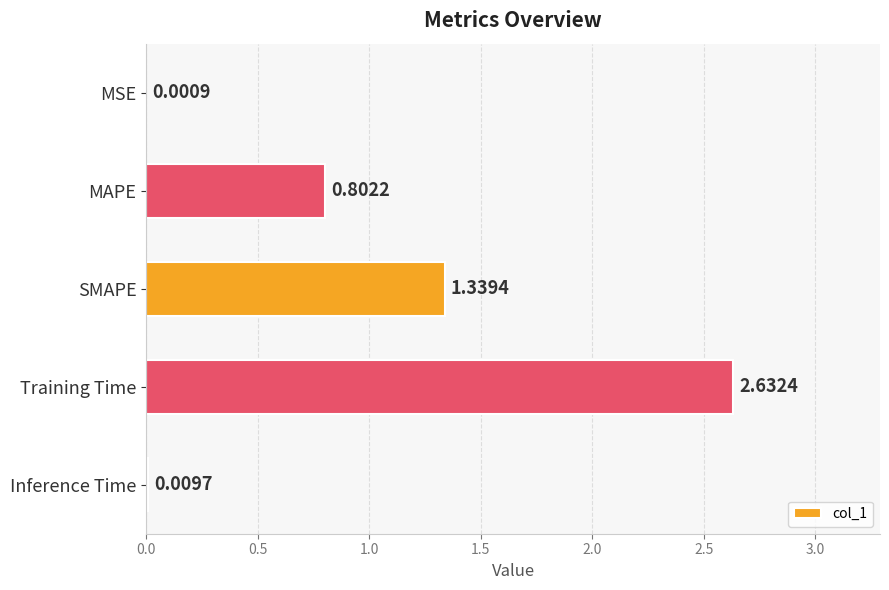

Are the bars horizontal?

Yes